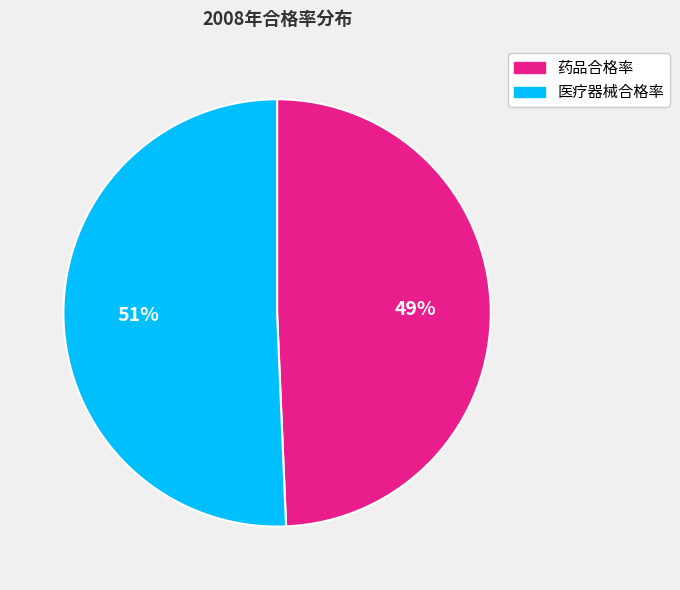

How many slices are in this pie chart?

2